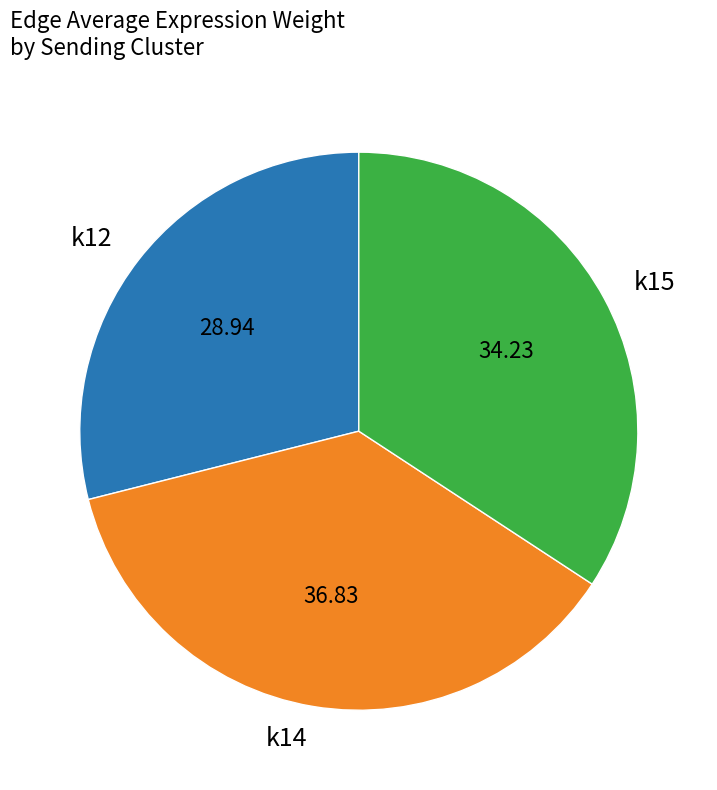

How many segments does this pie chart have?

3